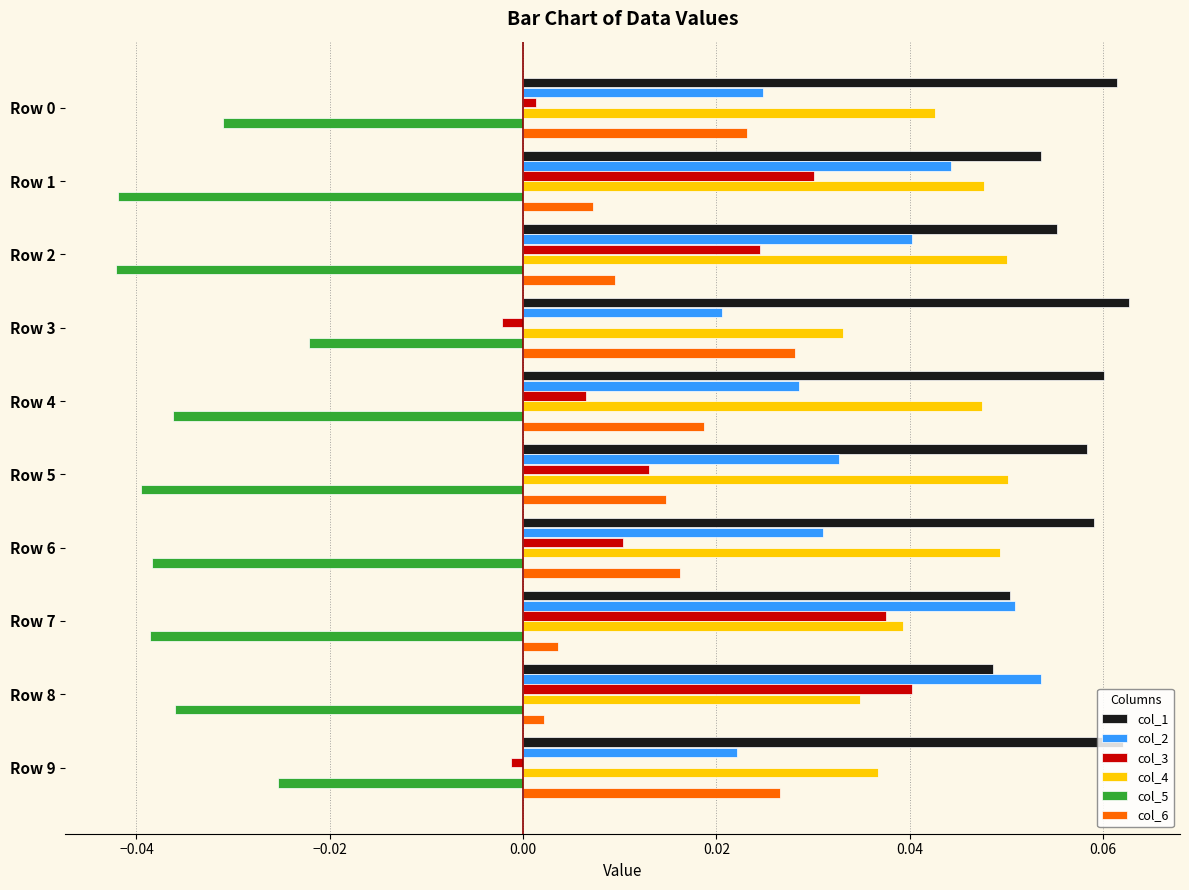

The col_4 series shows 0.1 at Row 9. True or false?

False